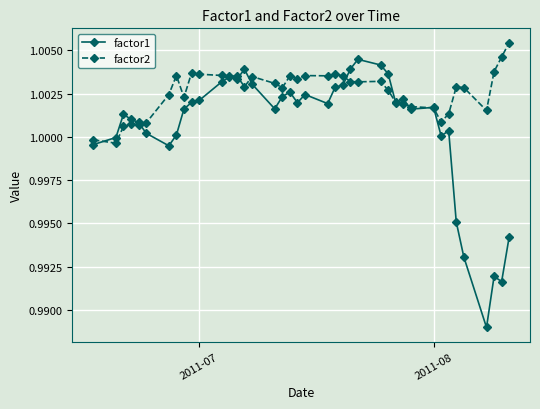

Which series has the widest spread of values?

factor1